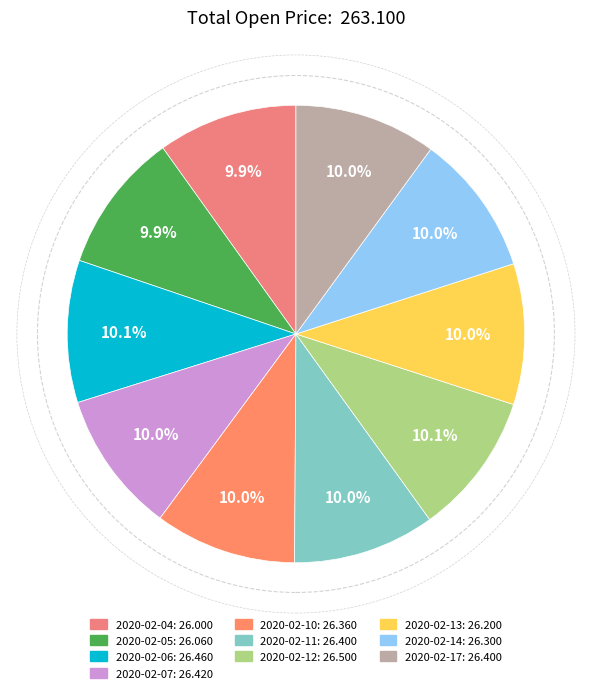

Is it true that 2020-02-17 is 2% of the pie?

False